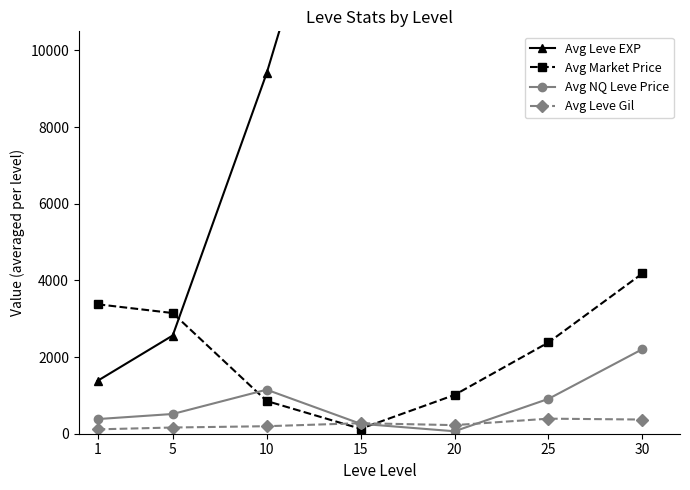

Which series has the largest total across all categories?

Avg Leve EXP